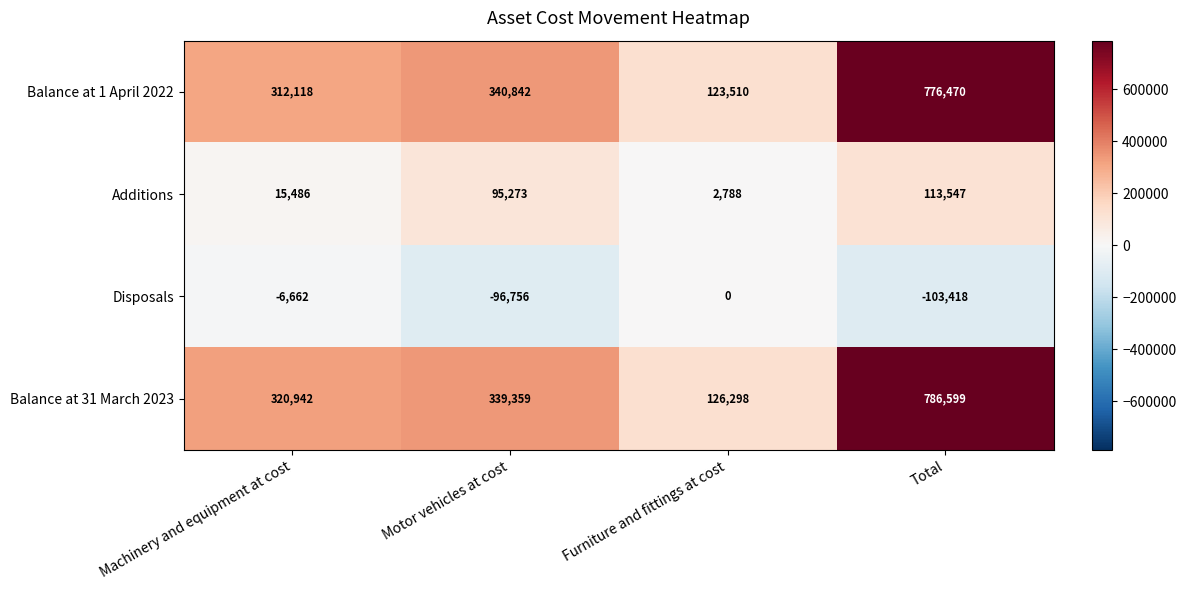

What is the greatest value displayed?

786599